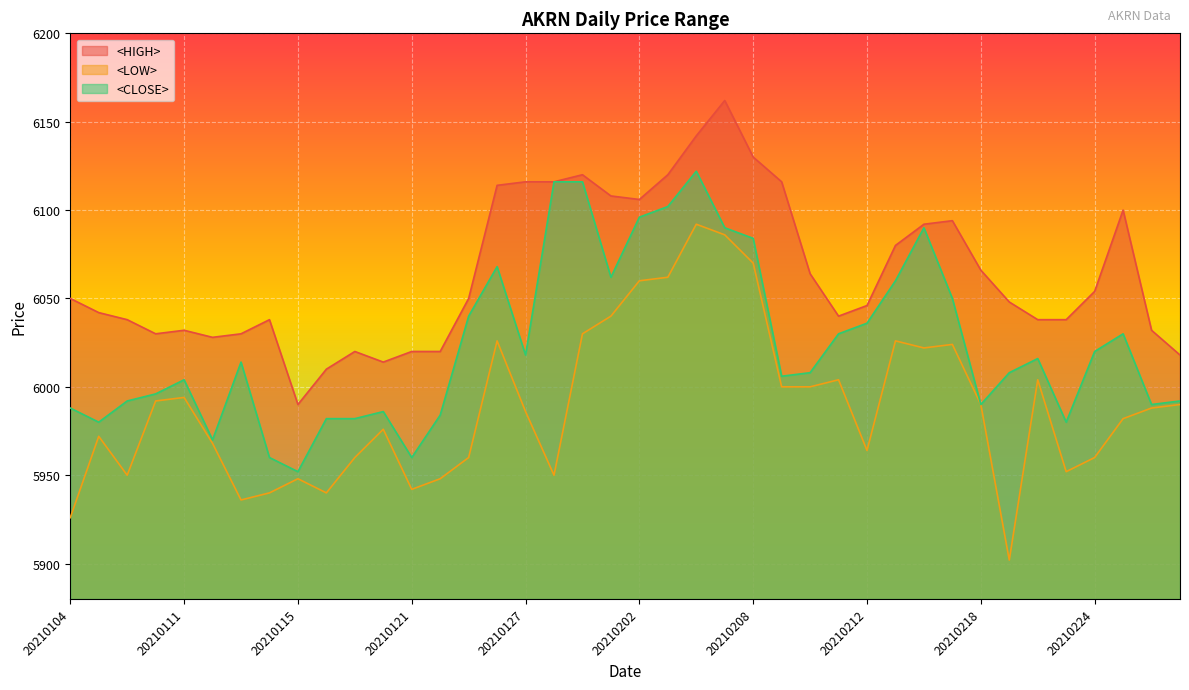

Reading left to right, extract all data points from this chart.

<HIGH>: 20210104=6050	20210105=6042	20210106=6038	20210108=6030	20210111=6032	20210112=6028	20210113=6030	20210114=6038	20210115=5990	20210118=6010	20210119=6020	20210120=6014	20210121=6020	20210122=6020	20210125=6050	20210126=6114	20210127=6116	20210128=6116	20210129=6120	20210201=6108	20210202=6106	20210203=6120	20210204=6142	20210205=6162	20210208=6130	20210209=6116	20210210=6064	20210211=6040	20210212=6046	20210215=6080	20210216=6092	20210217=6094	20210218=6066	20210219=6048	20210220=6038	20210222=6038	20210224=6054	20210225=6100	20210226=6032	20210301=6018
<LOW>: 20210104=5926	20210105=5972	20210106=5950	20210108=5992	20210111=5994	20210112=5968	20210113=5936	20210114=5940	20210115=5948	20210118=5940	20210119=5960	20210120=5976	20210121=5942	20210122=5948	20210125=5960	20210126=6026	20210127=5986	20210128=5950	20210129=6030	20210201=6040	20210202=6060	20210203=6062	20210204=6092	20210205=6086	20210208=6070	20210209=6000	20210210=6000	20210211=6004	20210212=5964	20210215=6026	20210216=6022	20210217=6024	20210218=5990	20210219=5902	20210220=6004	20210222=5952	20210224=5960	20210225=5982	20210226=5988	20210301=5990
<CLOSE>: 20210104=5988	20210105=5980	20210106=5992	20210108=5996	20210111=6004	20210112=5970	20210113=6014	20210114=5960	20210115=5952	20210118=5982	20210119=5982	20210120=5986	20210121=5960	20210122=5984	20210125=6040	20210126=6068	20210127=6018	20210128=6116	20210129=6116	20210201=6062	20210202=6096	20210203=6102	20210204=6122	20210205=6090	20210208=6084	20210209=6006	20210210=6008	20210211=6030	20210212=6036	20210215=6060	20210216=6090	20210217=6050	20210218=5990	20210219=6008	20210220=6016	20210222=5980	20210224=6020	20210225=6030	20210226=5990	20210301=5992